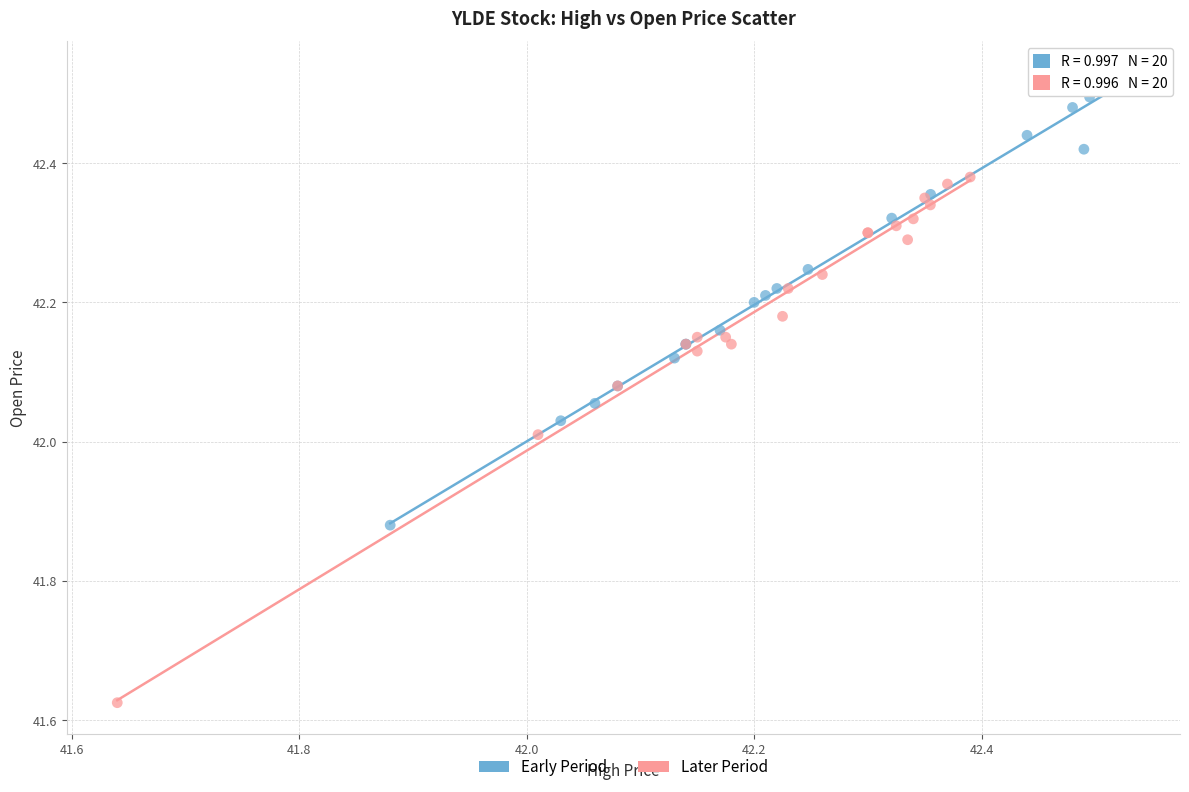

Which series has the widest spread of Y values?

Later Period